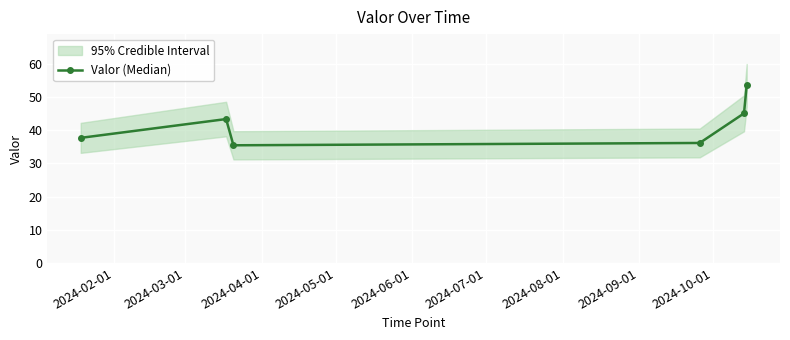

What is the lowest value of the Valor (Median) series?

35.5